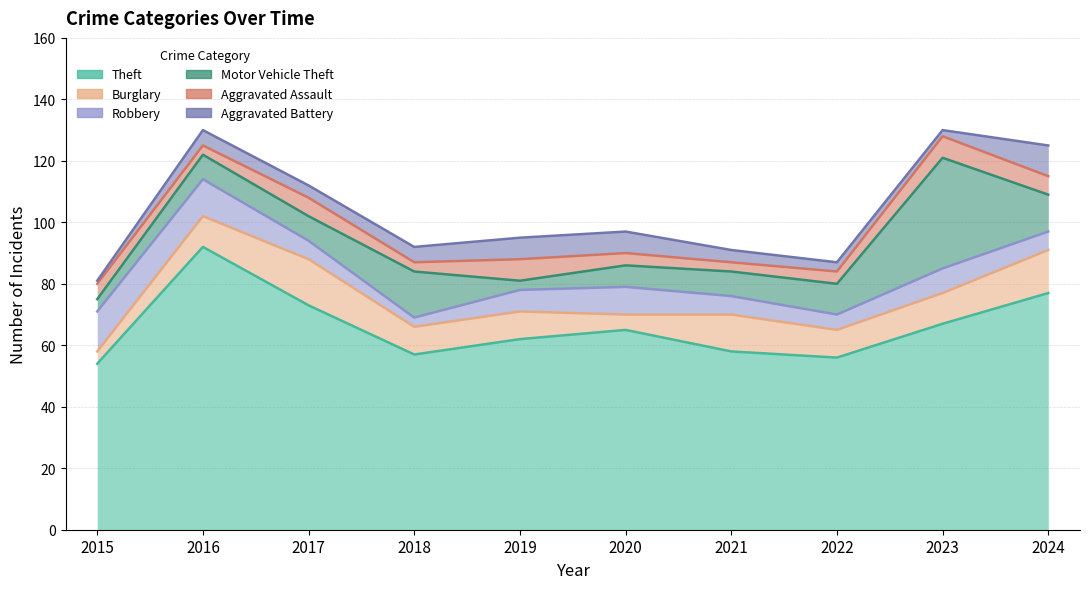

Where is the first local minimum for Burglary?

2020